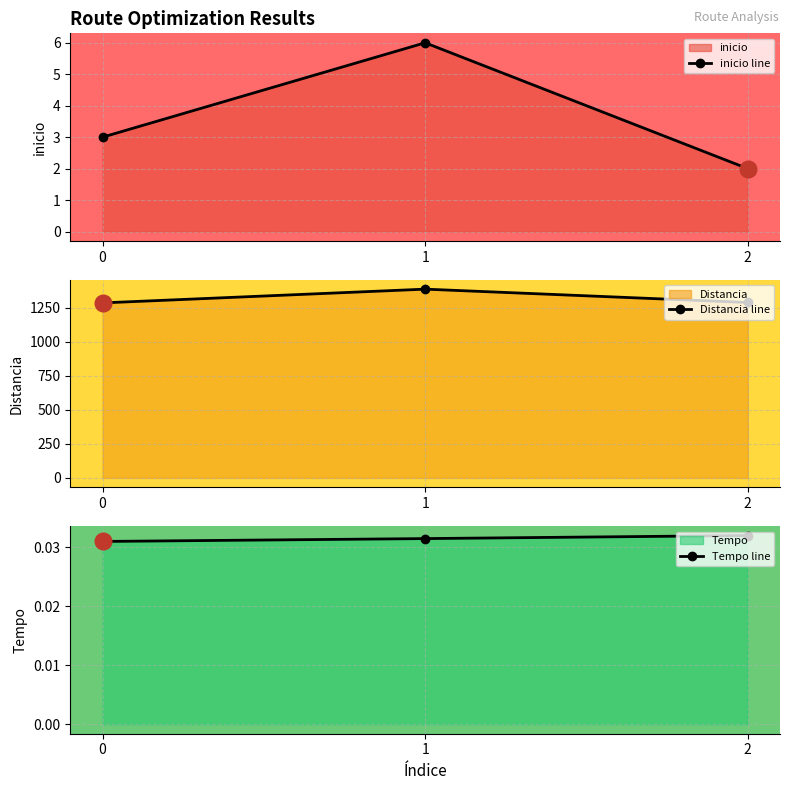

What value does the Distancia line series have at 0?

1285